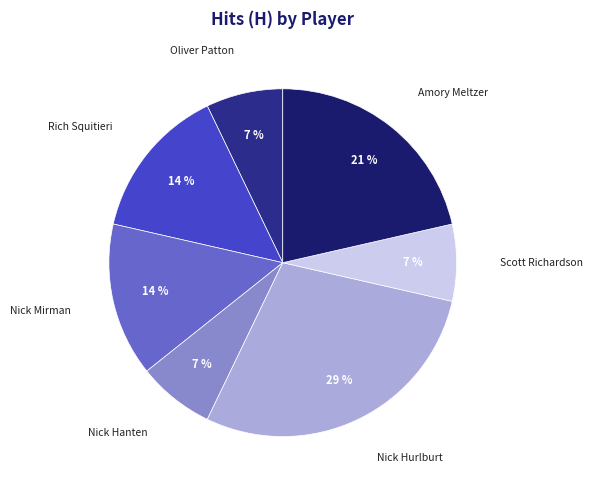

Which slice is the largest?

Nick Hurlburt